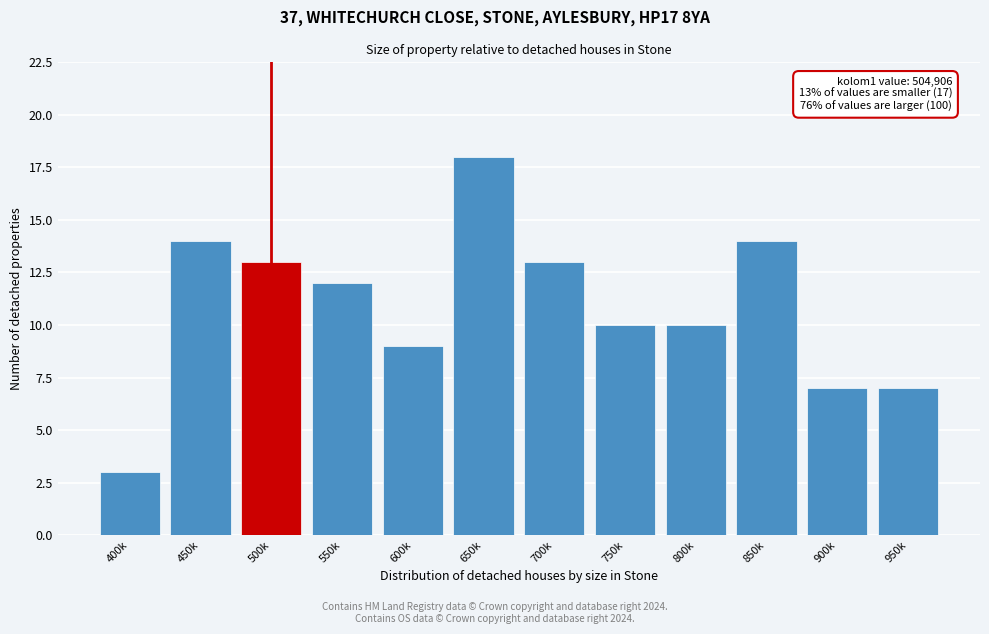

Reading left to right, list all the values displayed in this chart.

3	14	13	12	9	18	13	10	10	14	7	7